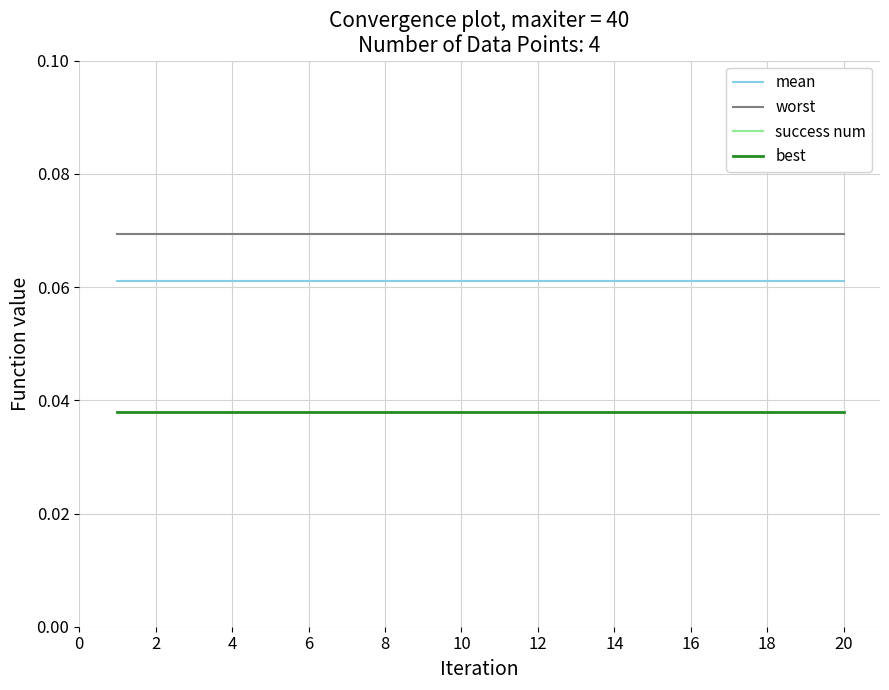

What is the sum of all best values?

0.8